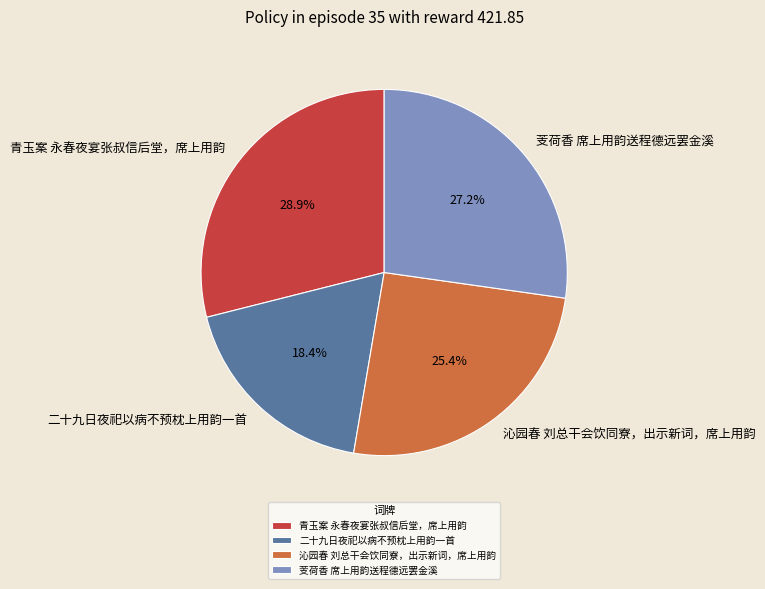

What percentage do 二十九日夜祀以病不预枕上用韵一首 and 芰荷香 席上用韵送程德远罢金溪 together represent?

45.6%